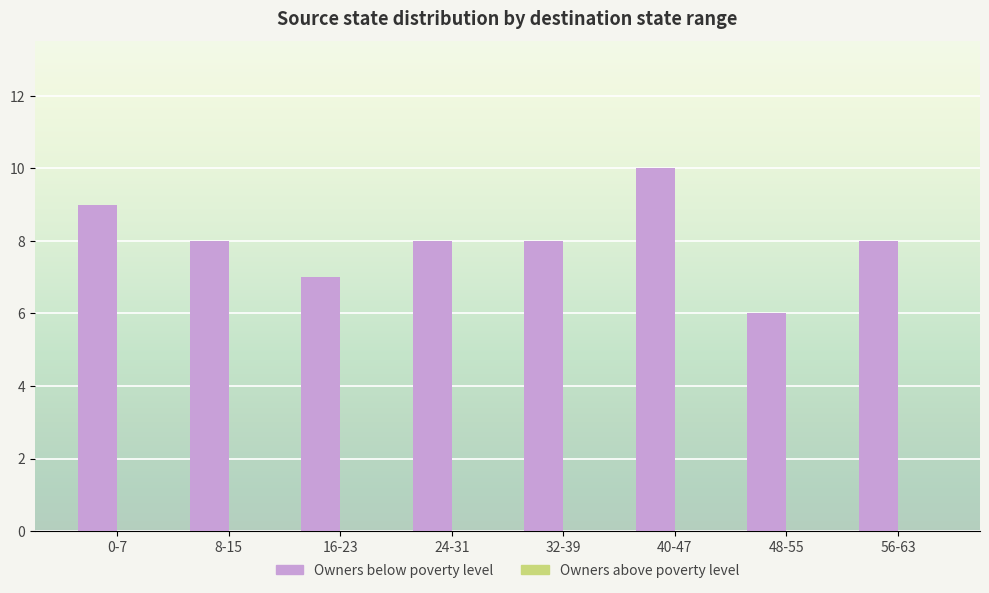

How many series are shown in this chart?

1